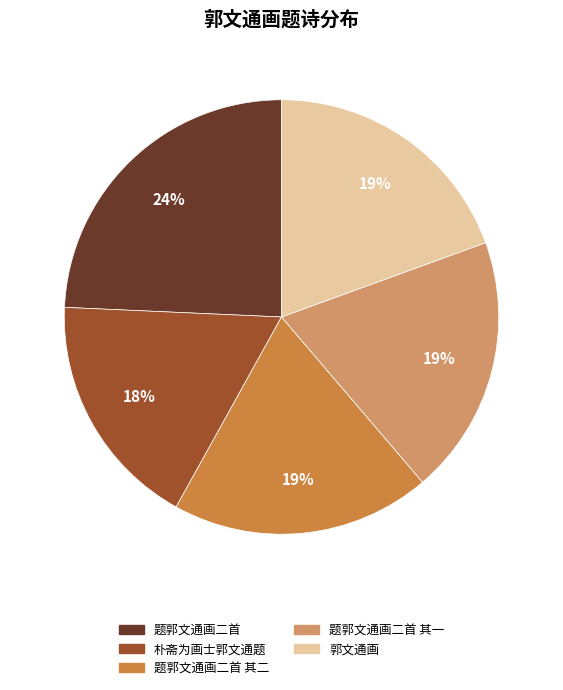

Is there any slice that represents more than half of the pie?

No